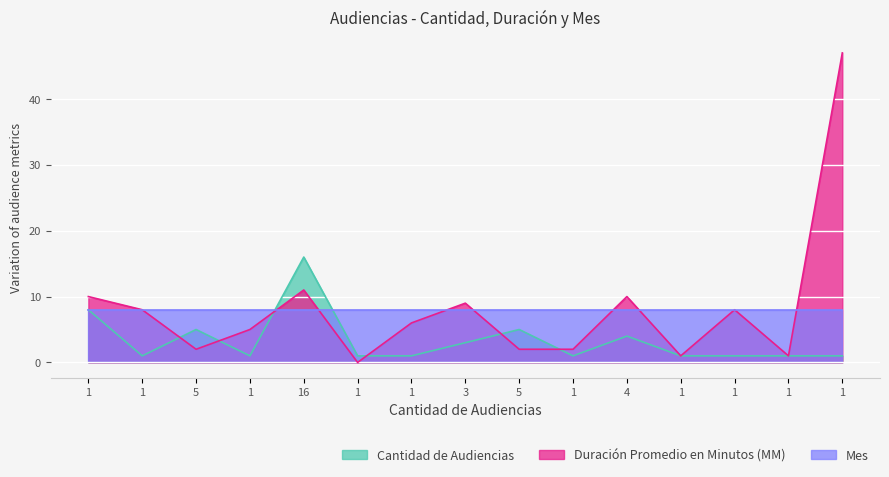

True or false: Duración Promedio en Minutos (MM) has a value of 10 at 4.

True